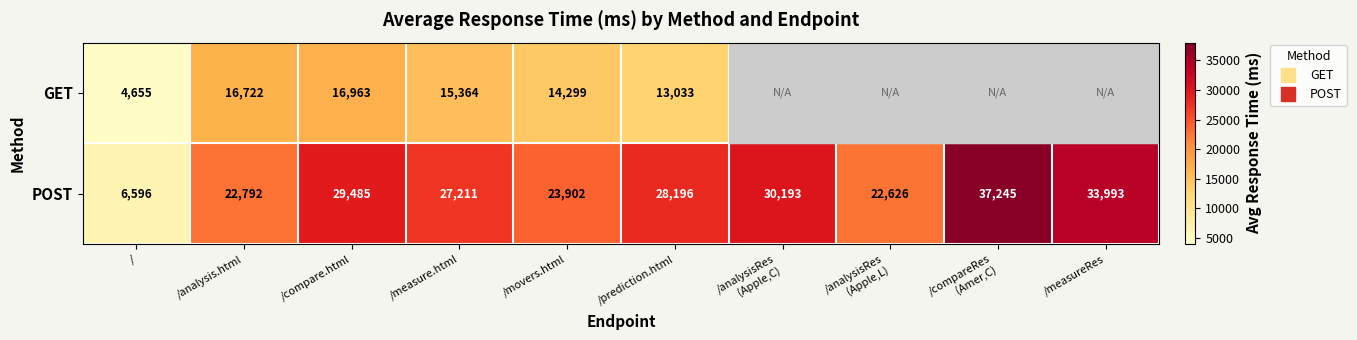

What is the spread (max minus min) of values at /?

1941.0